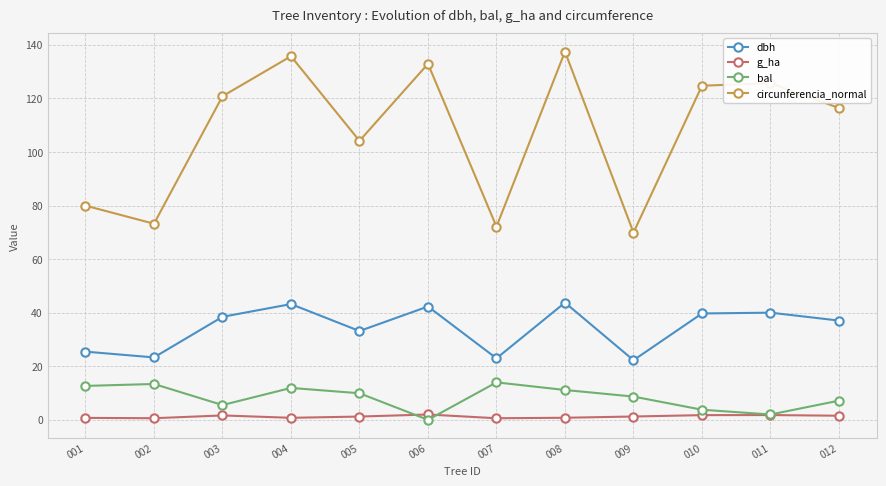

At how many categories does at least one series exceed 25?

12